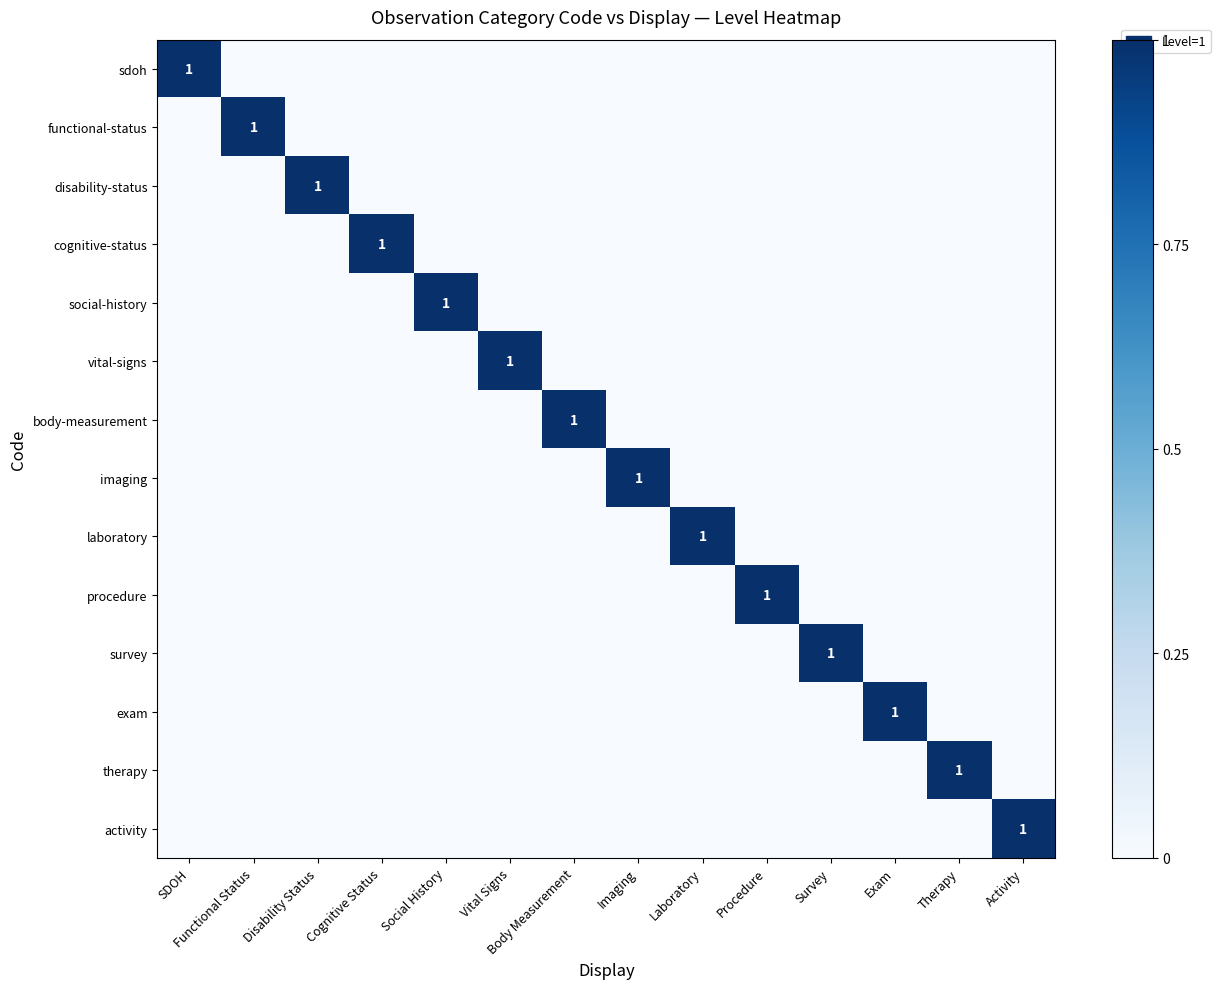

True or false: activity has a value of 1 at Activity.

True